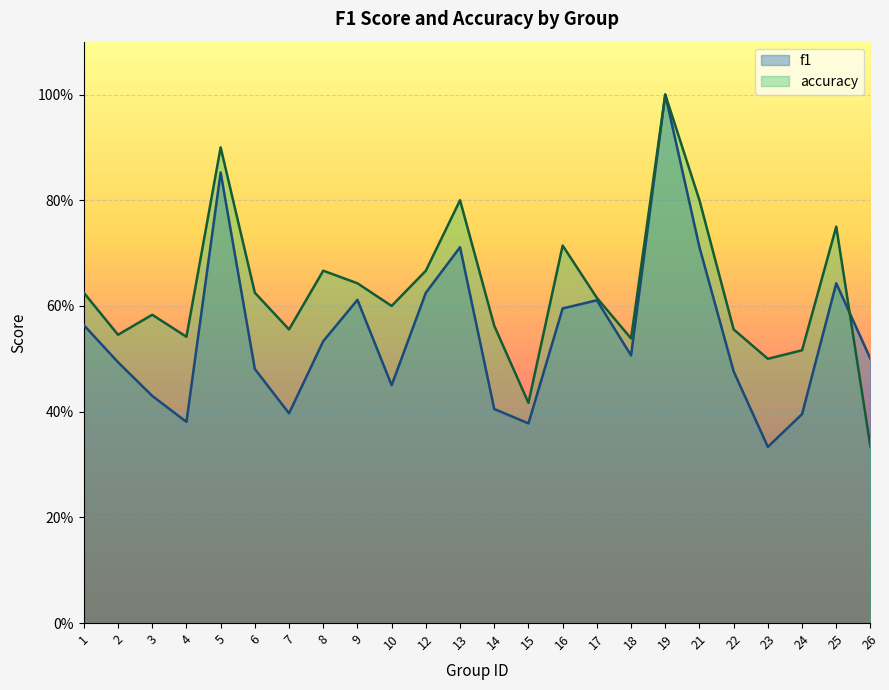

Reading right to left, what are all the values shown in this chart?

f1: 0.5	0.6	0.4	0.3	0.5	0.7	1.0	0.5	0.6	0.6	0.4	0.4	0.7	0.6	0.5	0.6	0.5	0.4	0.5	0.9	0.4	0.4	0.5	0.6
accuracy: 0.3	0.8	0.5	0.5	0.6	0.8	1.0	0.5	0.6	0.7	0.4	0.6	0.8	0.7	0.6	0.6	0.7	0.6	0.6	0.9	0.5	0.6	0.5	0.6